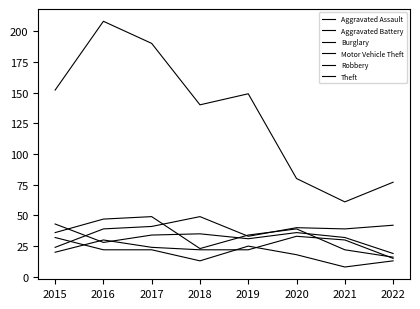

True or false: Theft and Burglary intersect in this chart.

False